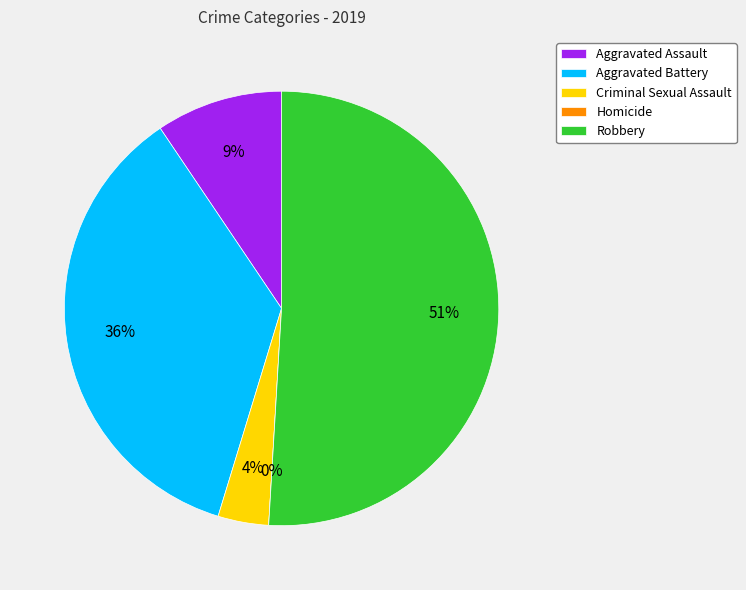

What is the change in value from Aggravated Assault to Aggravated Battery?

+14